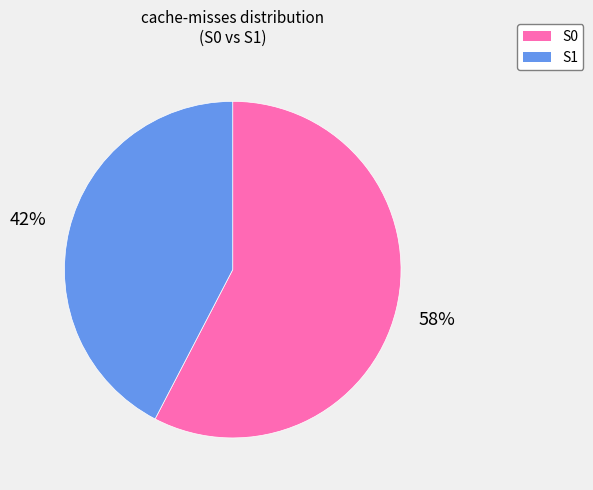

Is the sum of S1 and S0 greater than half?

Yes